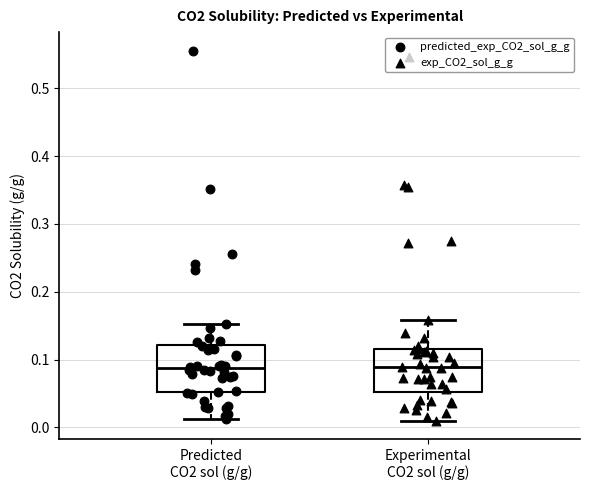

Reading left to right, read every box against the y-axis: the position of its median line, the range the box covers, and the ends of its whiskers. The values are not printed on the chart, so give them approximately, as read against the axis.

Predicted CO2 sol (g/g): median 0.09, box 0.05 to 0.12, whiskers 0.01 to 0.15
Experimental CO2 sol (g/g): median 0.09, box 0.05 to 0.11, whiskers 0.01 to 0.16